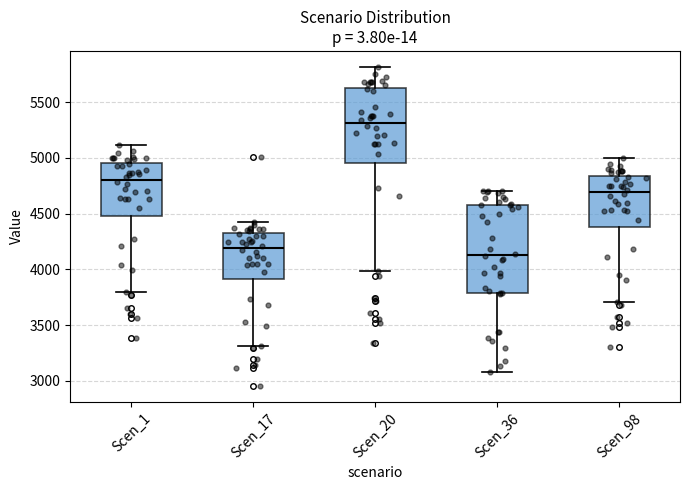

Where is the lower edge of the box for Scen_1 on the y-axis? The values are not printed on the chart, so give them approximately, as read against the axis.

4500